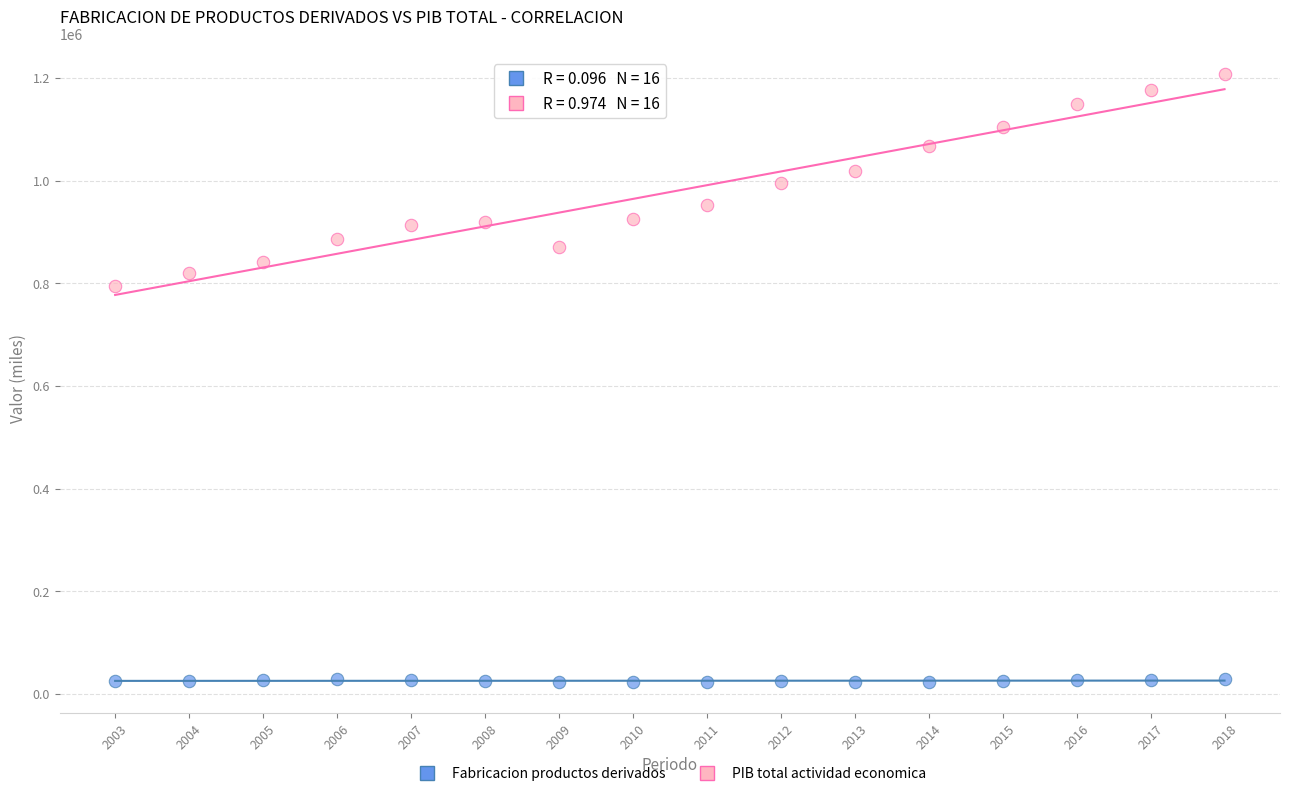

What are all the series names shown in the legend?

Fabricacion productos derivados, PIB total actividad economica